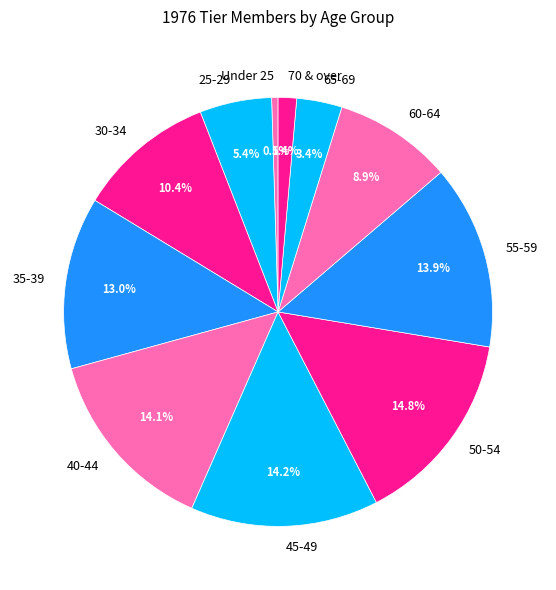

To the nearest percent, what is the average slice percentage?

9%